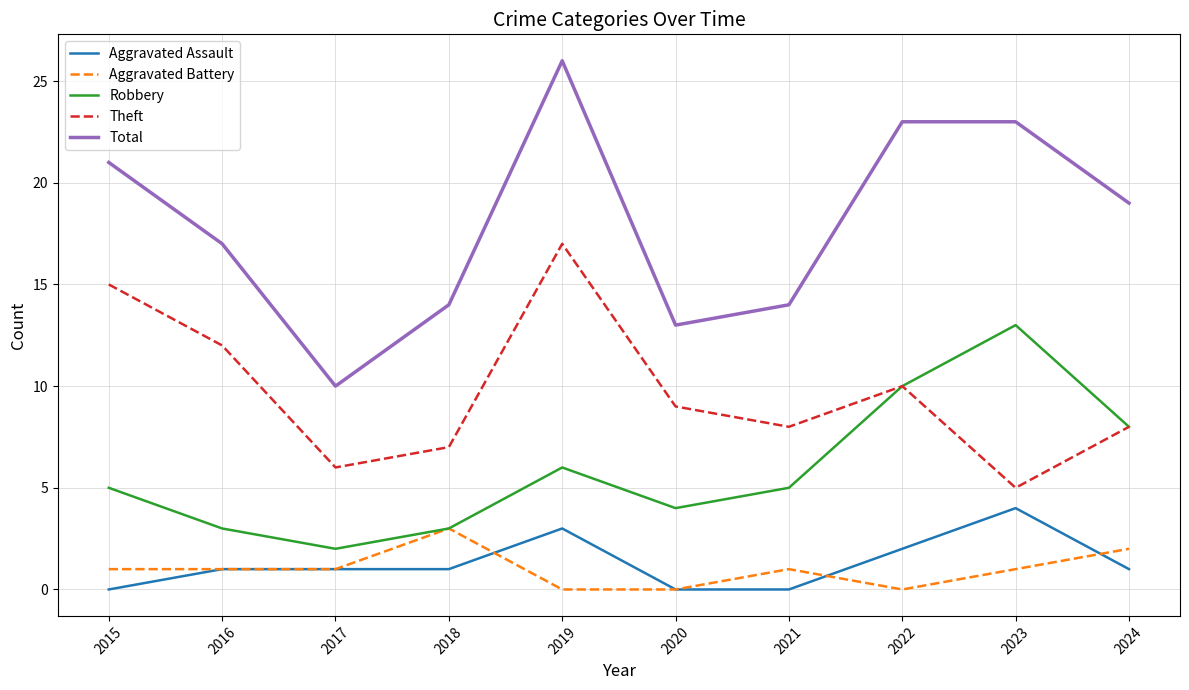

What is the greatest value displayed?

26